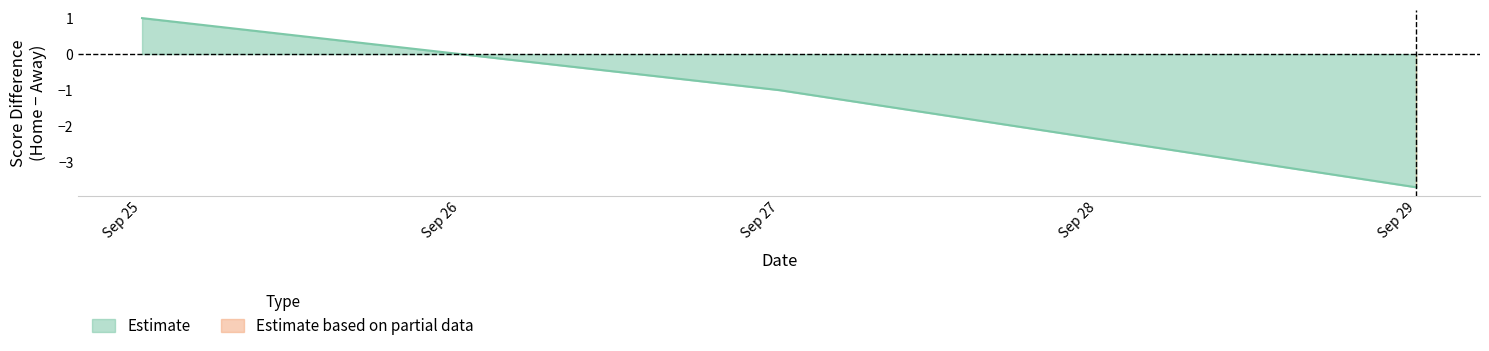

True or false: Estimate has a value of -3.7 at Sep 29.

True